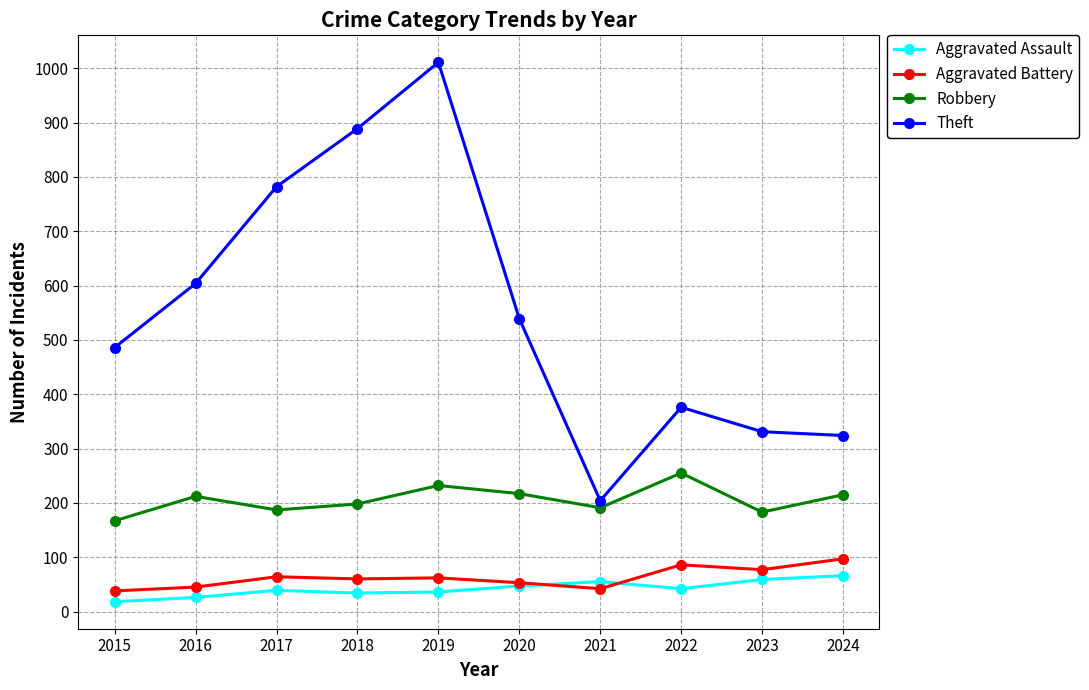

What is the value of the Aggravated Assault point at the 5th from the left?

36